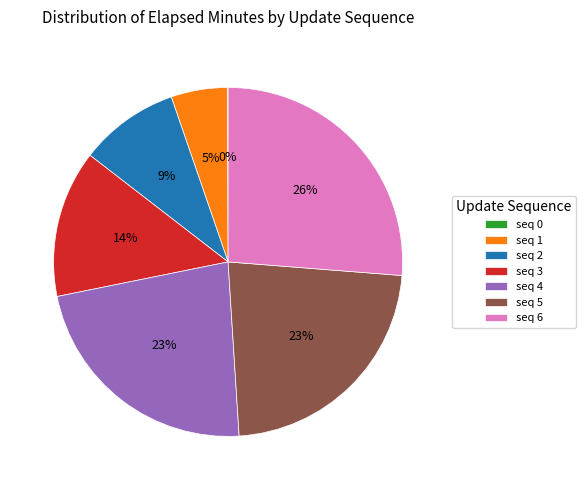

Which category has the biggest portion of the pie?

seq 6